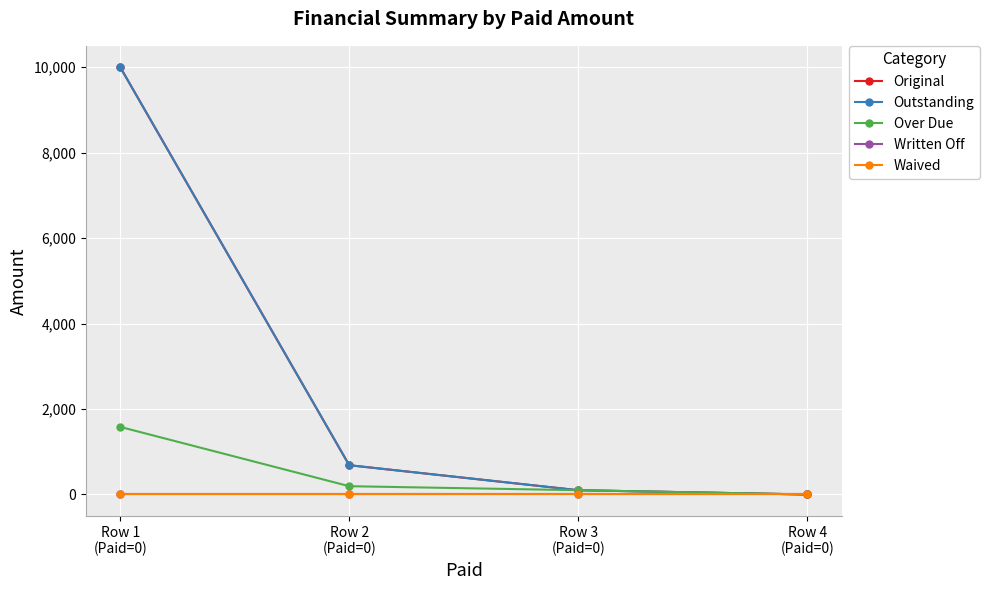

Is this an area chart (filled region under the line)?

No